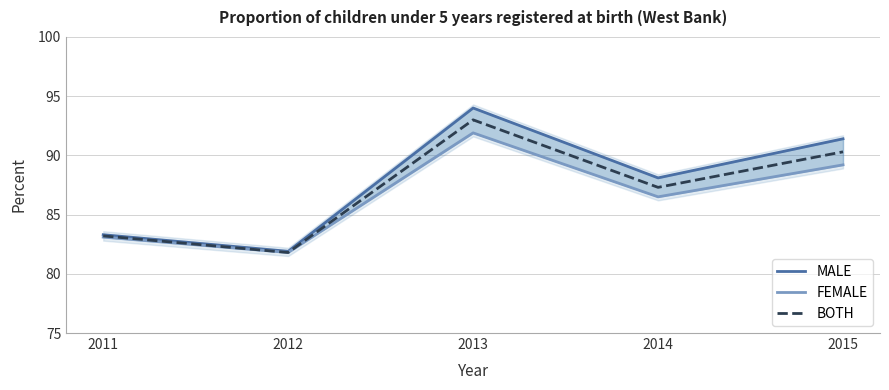

How many interior local peaks does the BOTH series have?

1